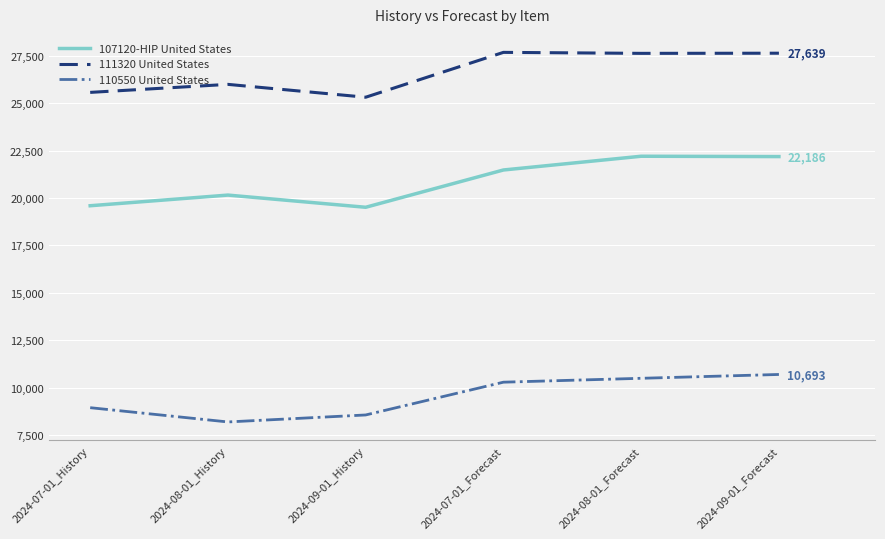

What is the greatest value displayed?

27683